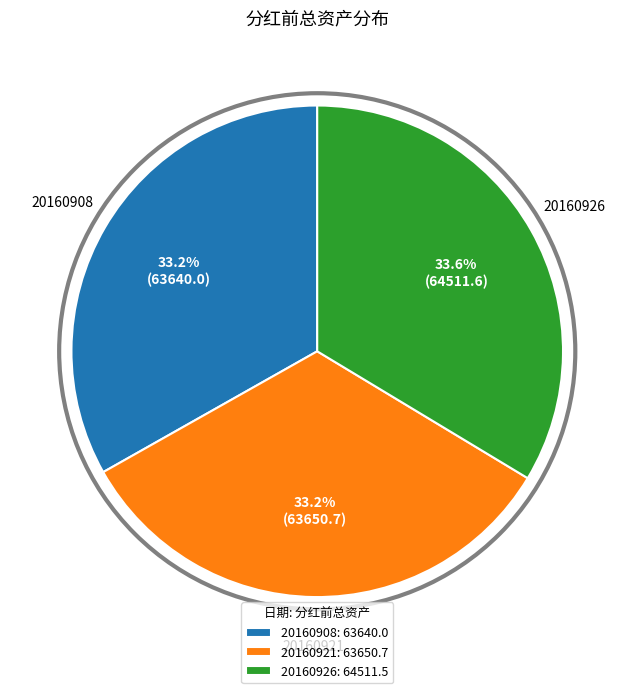

What is the total percentage of 20160908: 63640.0 and 20160926: 64511.5?

66.8%